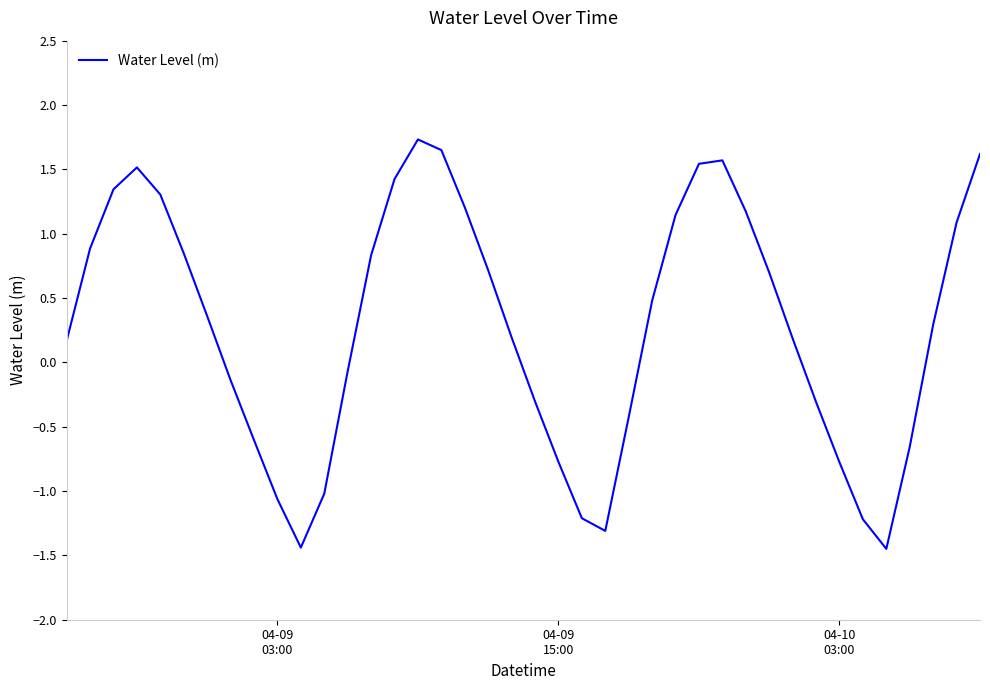

Is this an area chart (filled region under the line)?

No